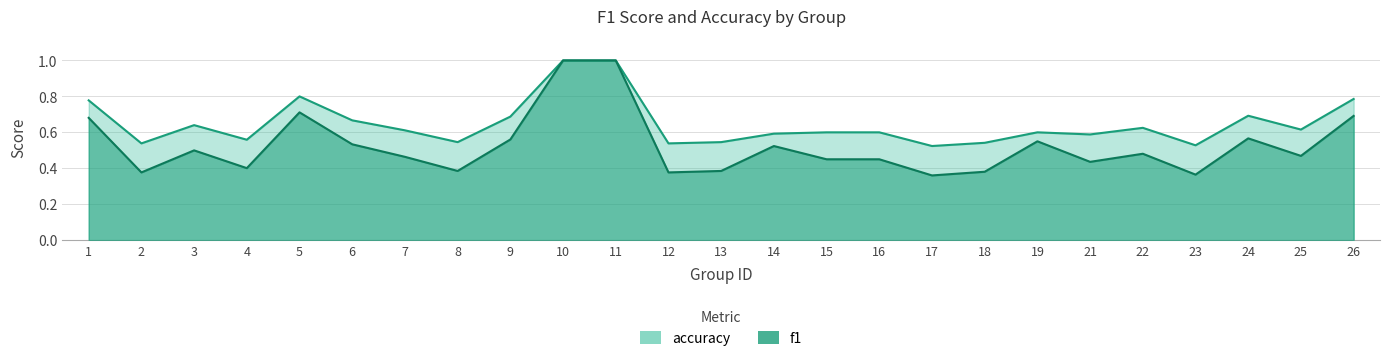

What is the maximum value for accuracy?

1.0